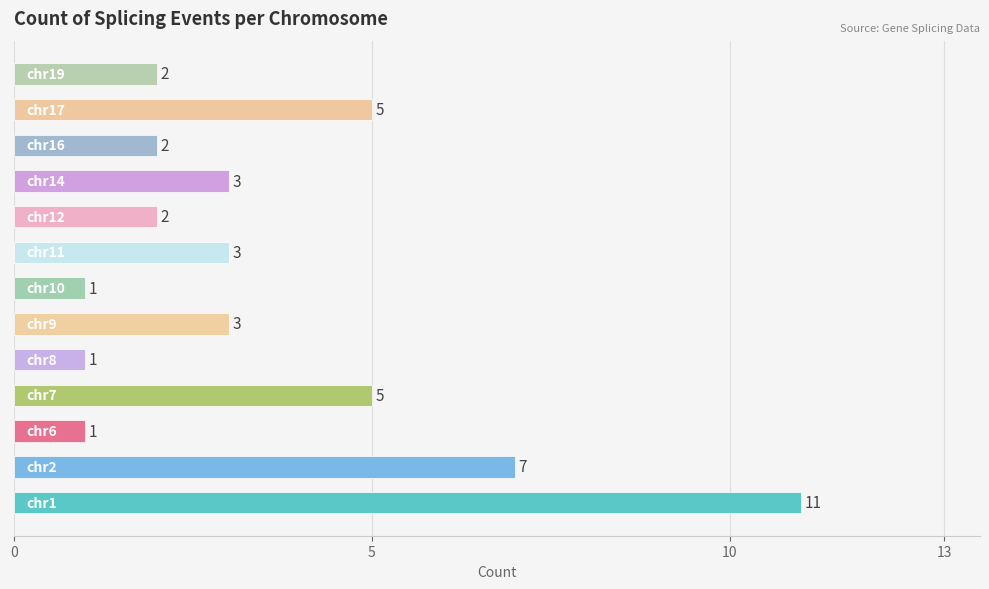

How many values are between 2 and 5?

8